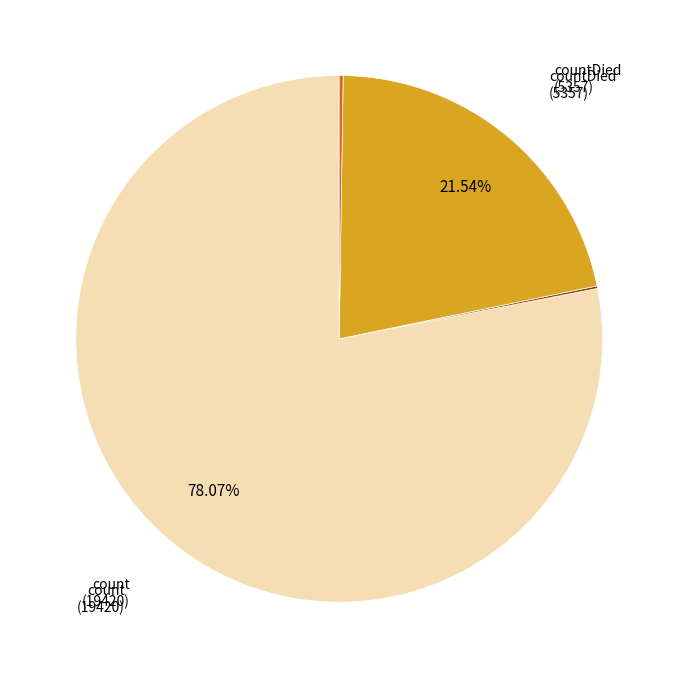

Is there a majority slice in this chart?

Yes